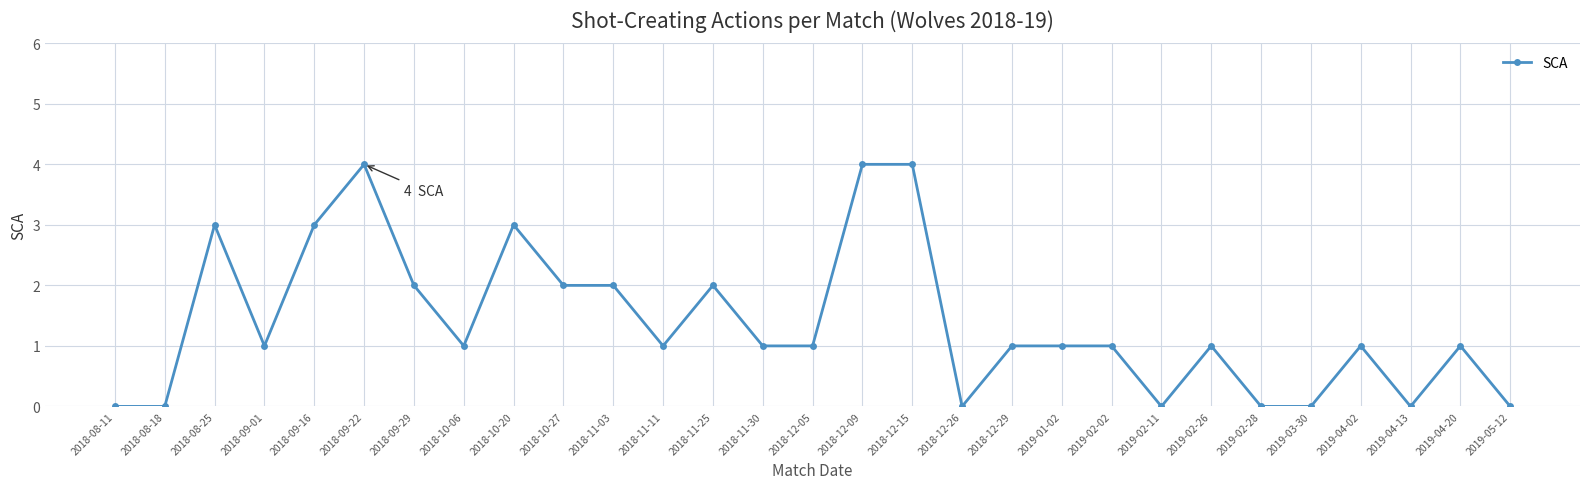

Reading left to right, extract all data points from this chart.

2018-08-11=0	2018-08-18=0	2018-08-25=3	2018-09-01=1	2018-09-16=3	2018-09-22=4	2018-09-29=2	2018-10-06=1	2018-10-20=3	2018-10-27=2	2018-11-03=2	2018-11-11=1	2018-11-25=2	2018-11-30=1	2018-12-05=1	2018-12-09=4	2018-12-15=4	2018-12-26=0	2018-12-29=1	2019-01-02=1	2019-02-02=1	2019-02-11=0	2019-02-26=1	2019-02-28=0	2019-03-30=0	2019-04-02=1	2019-04-13=0	2019-04-20=1	2019-05-12=0